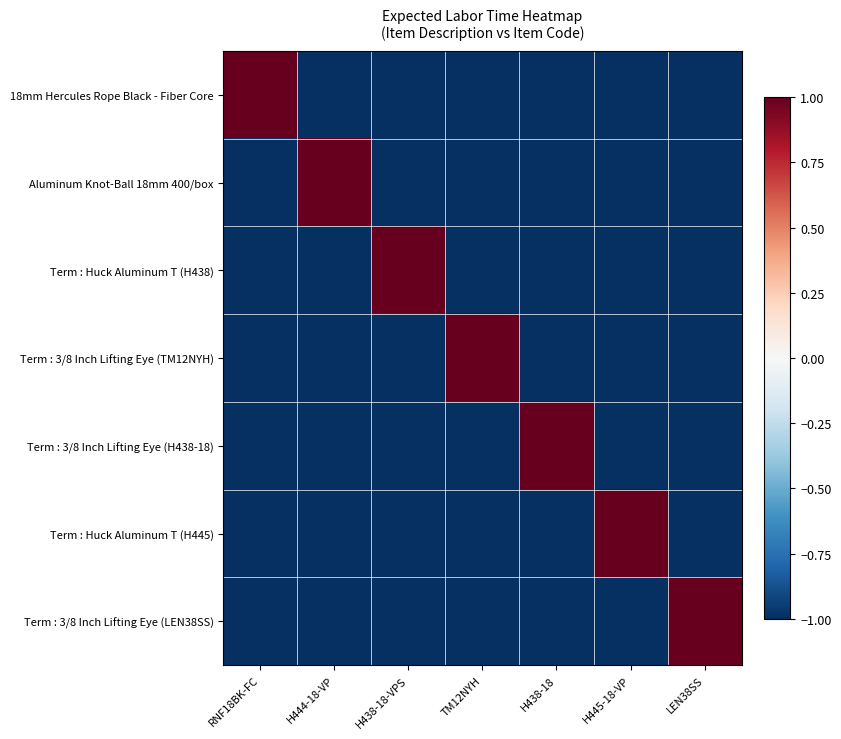

Which series has the largest range (max minus min)?

18mm Hercules Rope Black - Fiber Core